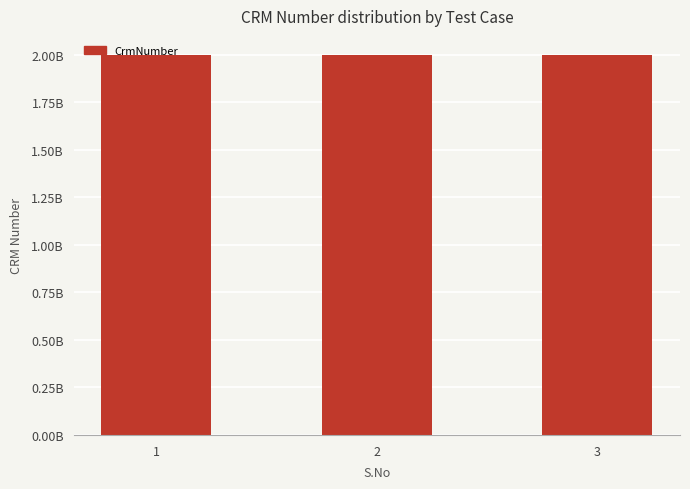

Between 1 and 3, which is larger?

3